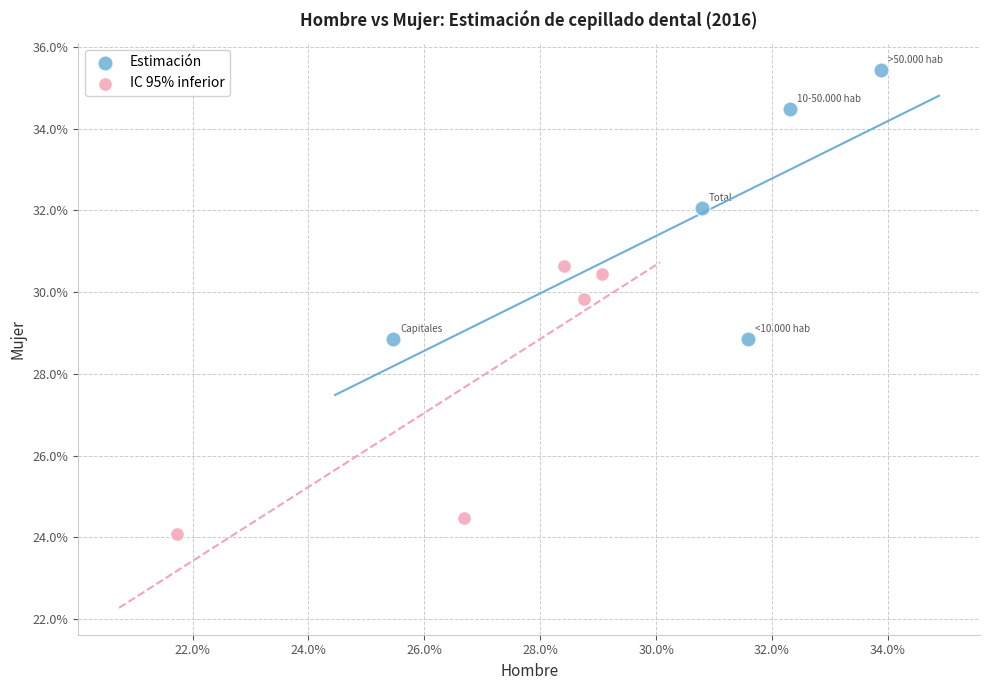

What are all the series names shown in the legend?

Estimación, IC 95% inferior